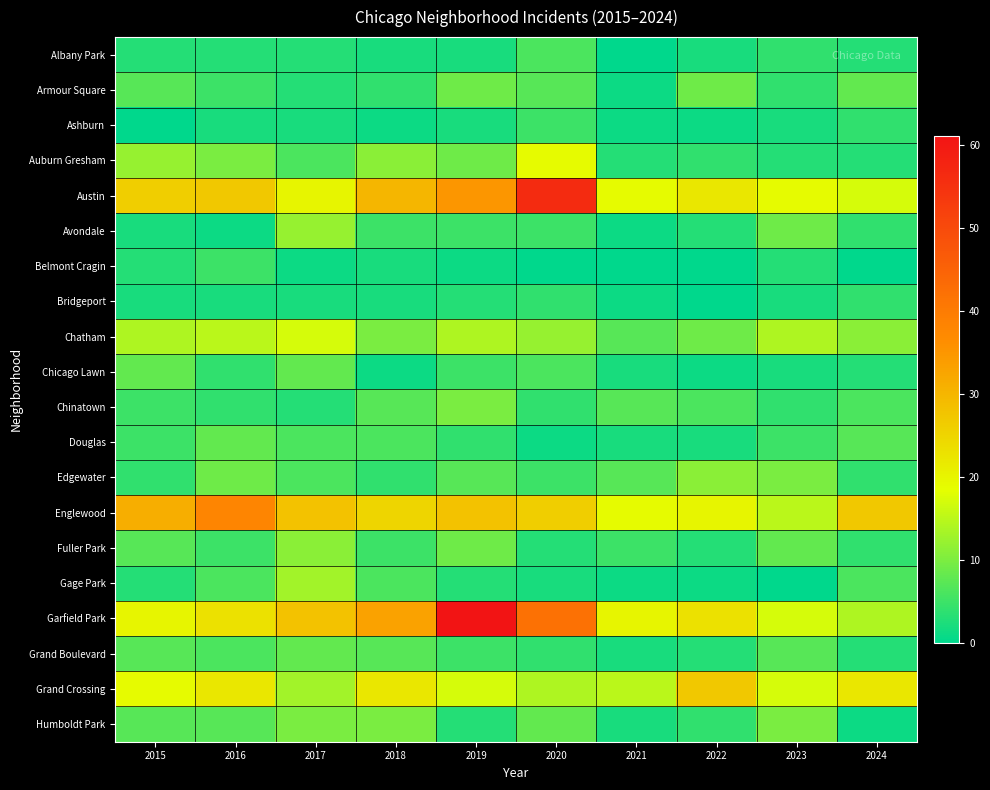

Which series has the largest total across all categories?

Garfield Park